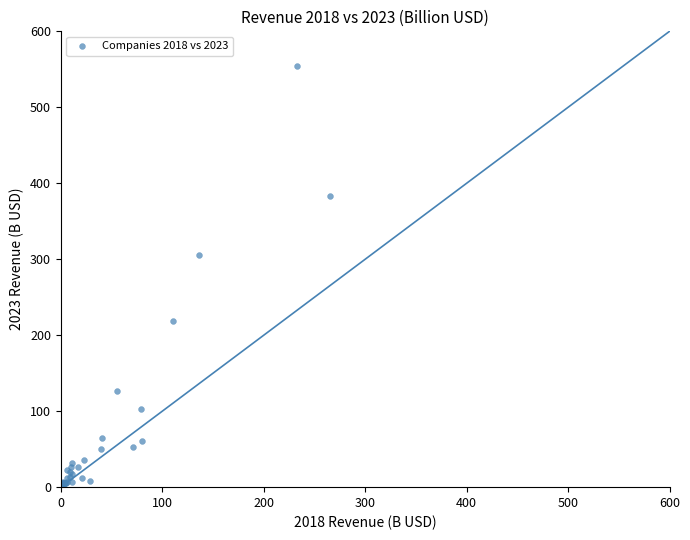

What Y value in the scatter plot is closest to 278?

305.6